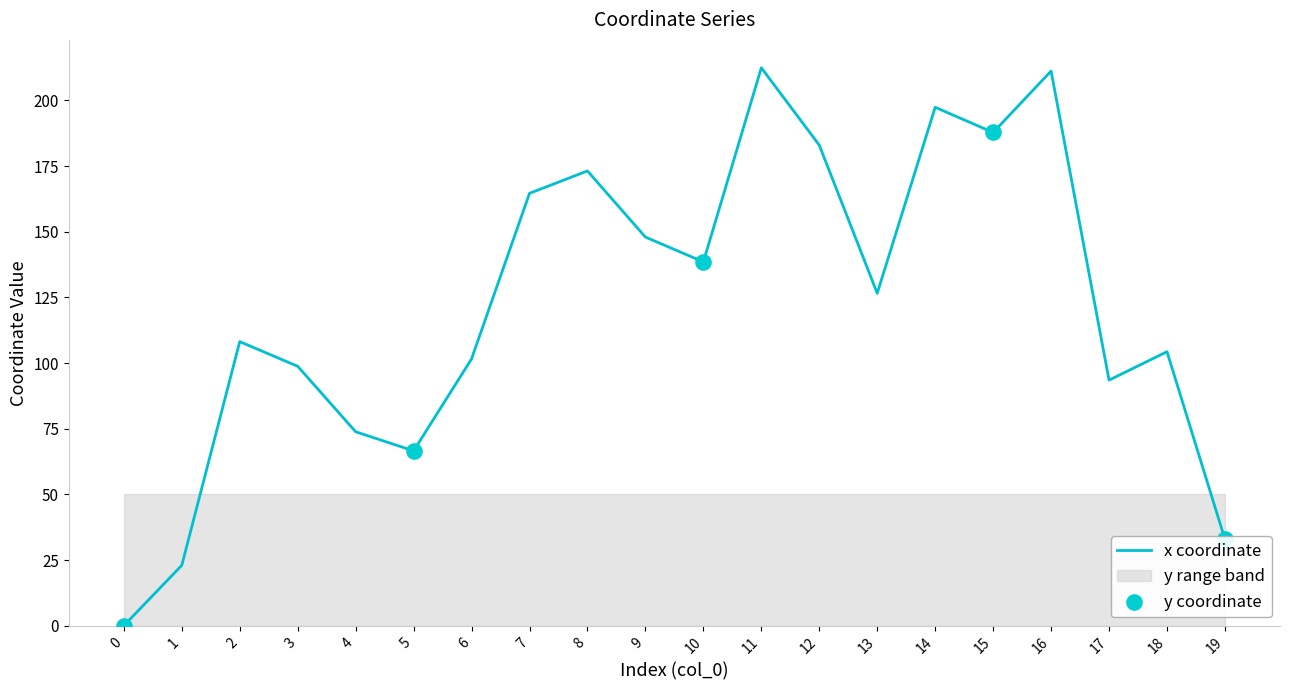

What is the ratio of the value at 11 to the value at 4?

2.9